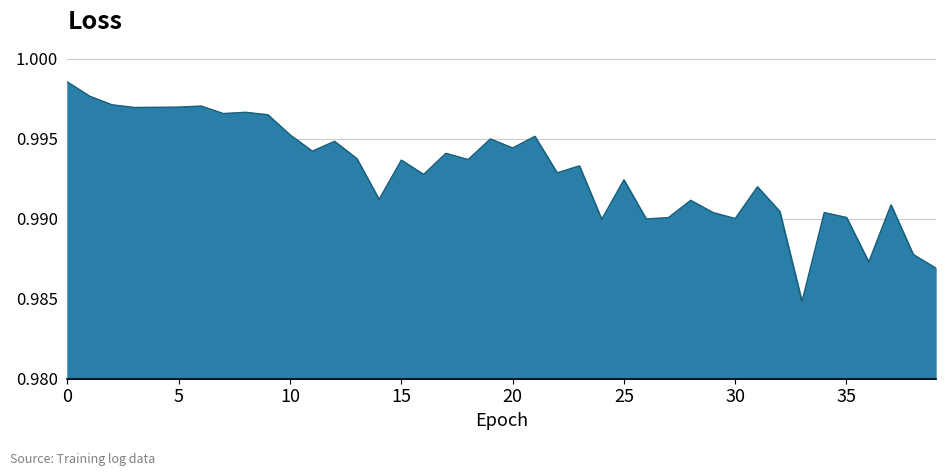

Count the values in the range 0 to 1.

40